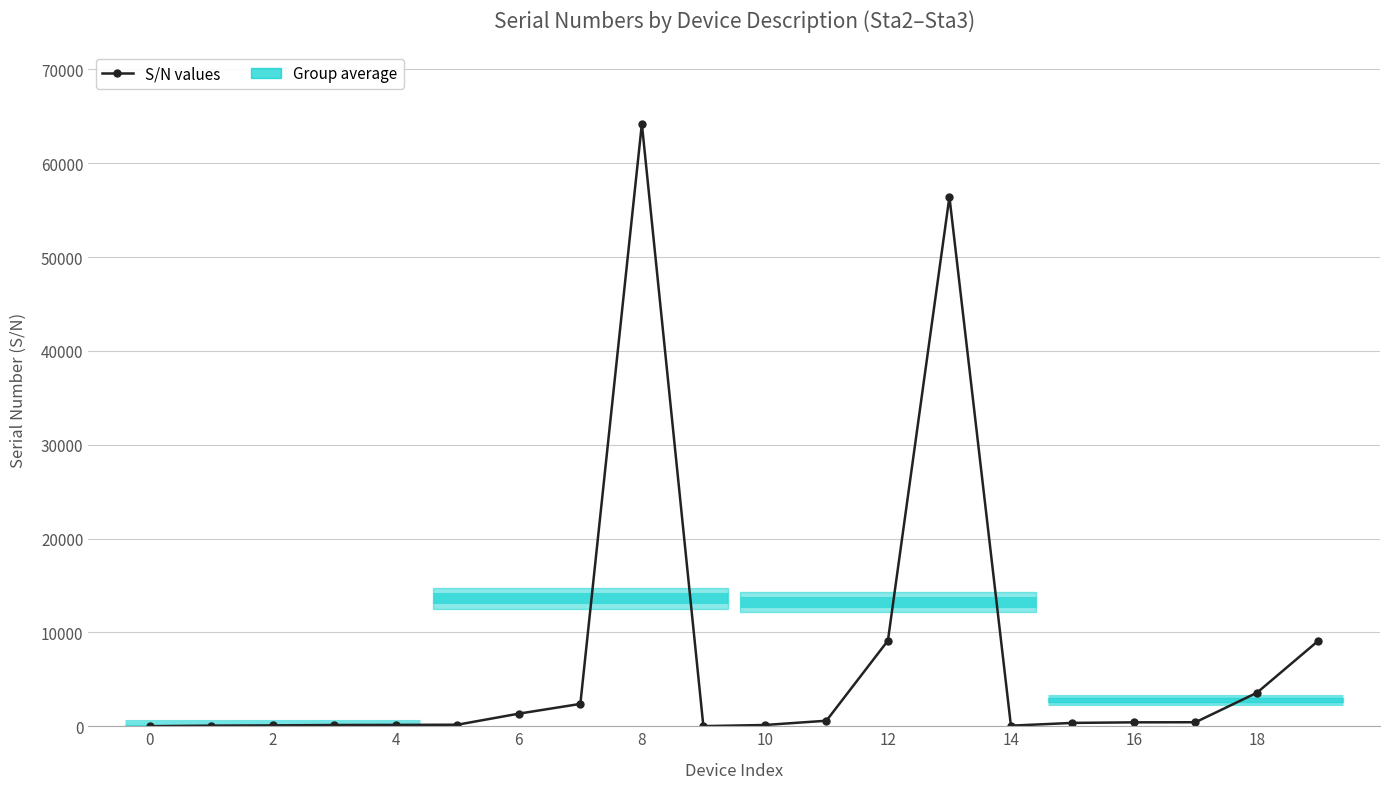

How many data points are above 417?

9